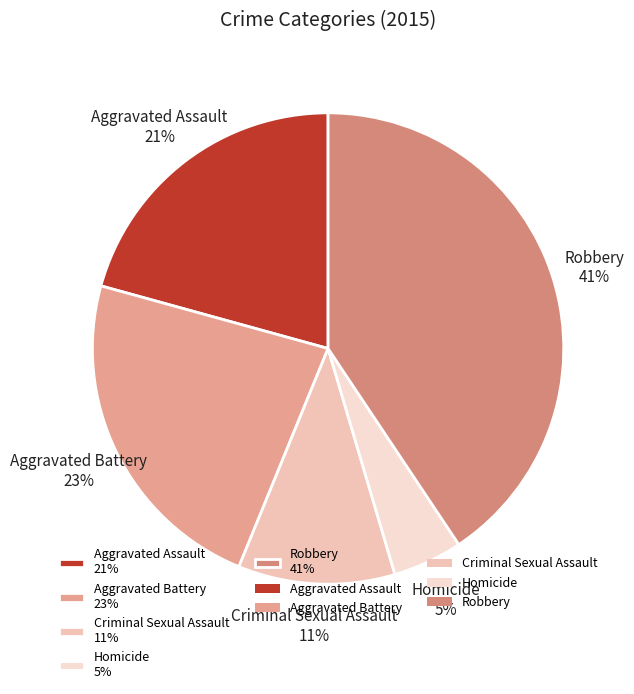

Do Aggravated Assault and Aggravated Battery together represent more than half of the pie?

No